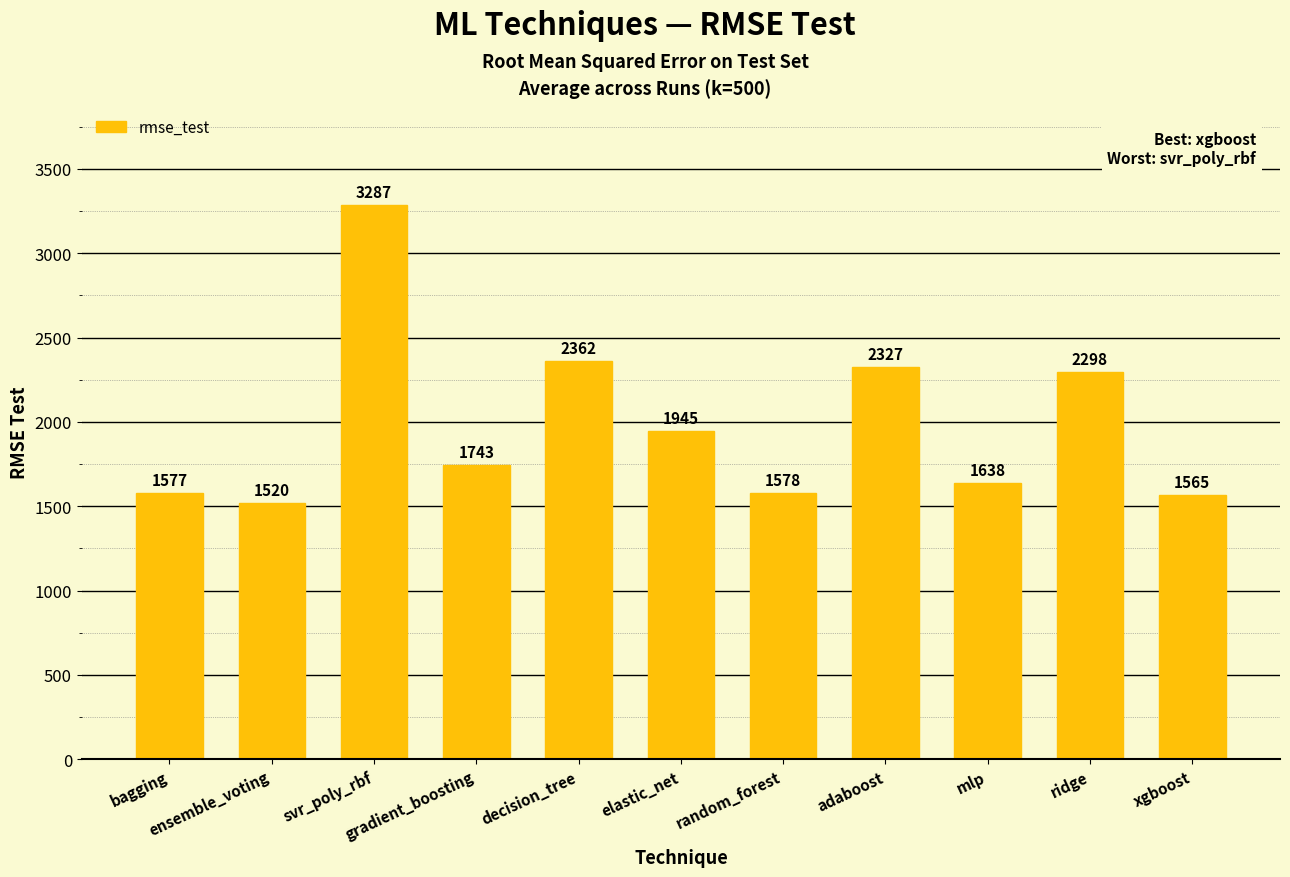

How many data points does each series have?

11